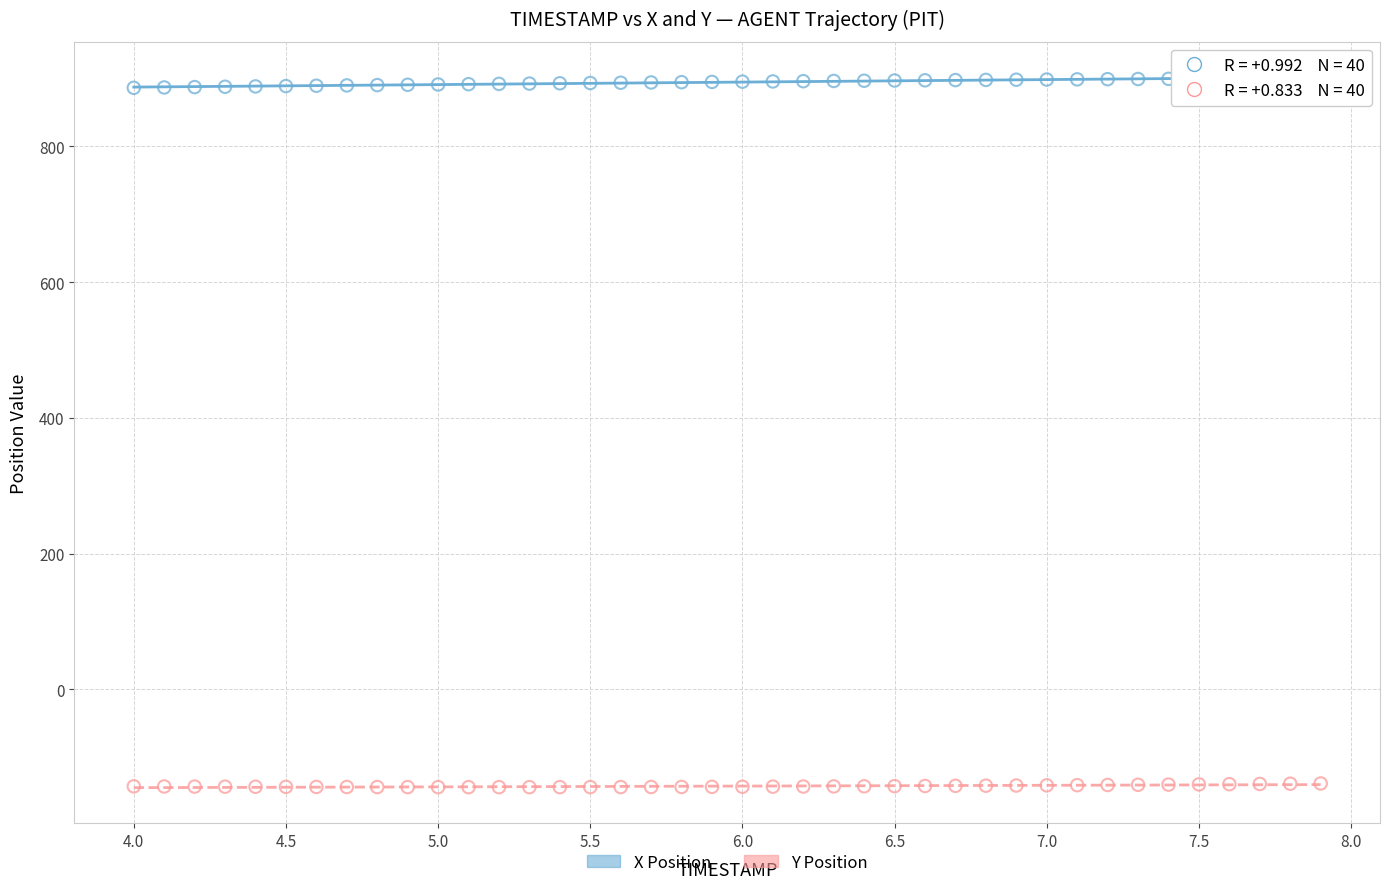

Which series contains the lowest Y value?

Y Position